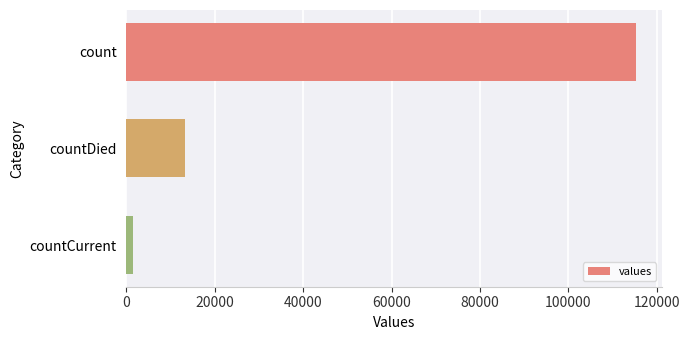

True or false: the data shows 9225 at countDied.

False